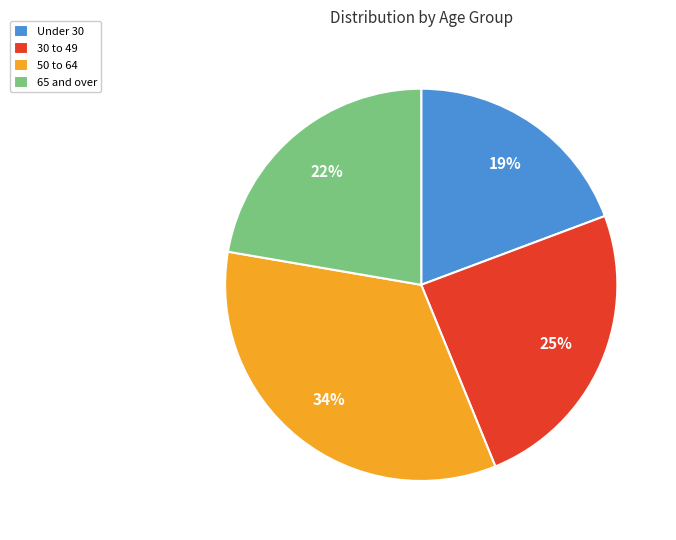

How many segments does this pie chart have?

4